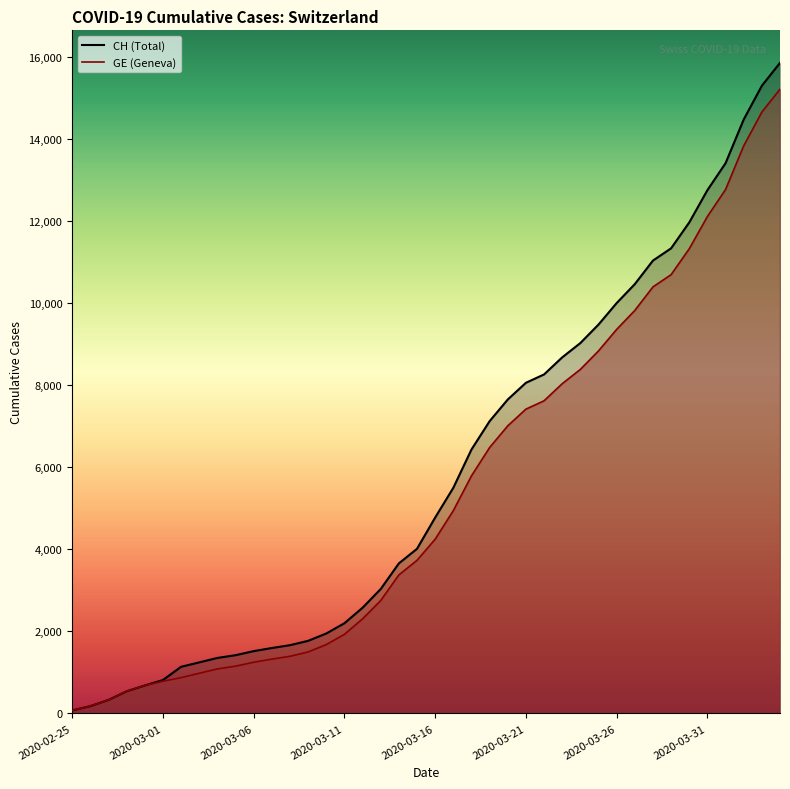

What is the average value of the CH series?

5835